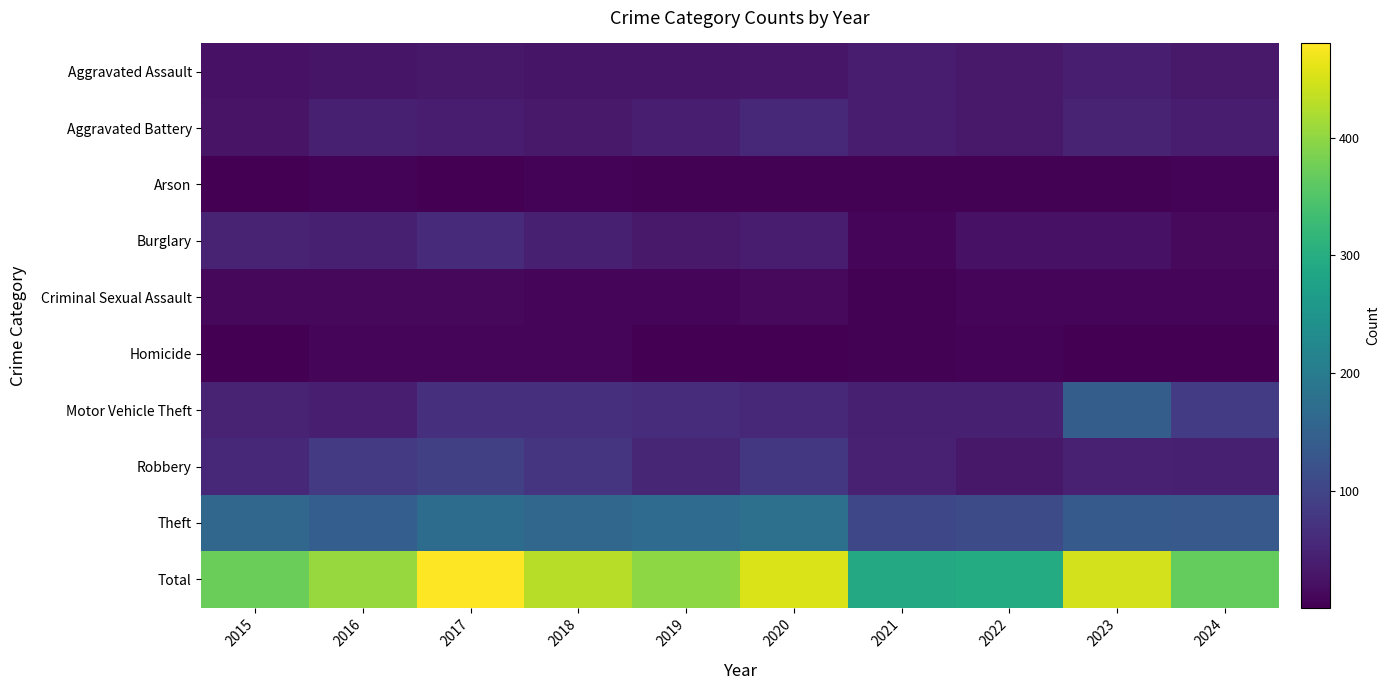

What is the total value across all series at 2015?

746